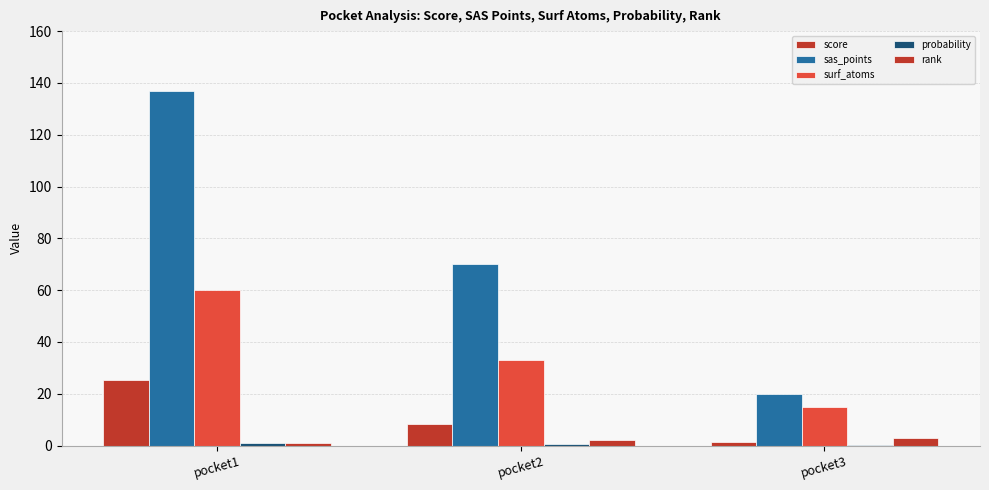

Reading left to right, transcribe all the data shown in this chart.

score: 25.4	8.4	1.4
sas_points: 137.0	70.0	20.0
surf_atoms: 60.0	33.0	15.0
probability: 0.9	0.4	0.0
rank: 1.0	2.0	3.0